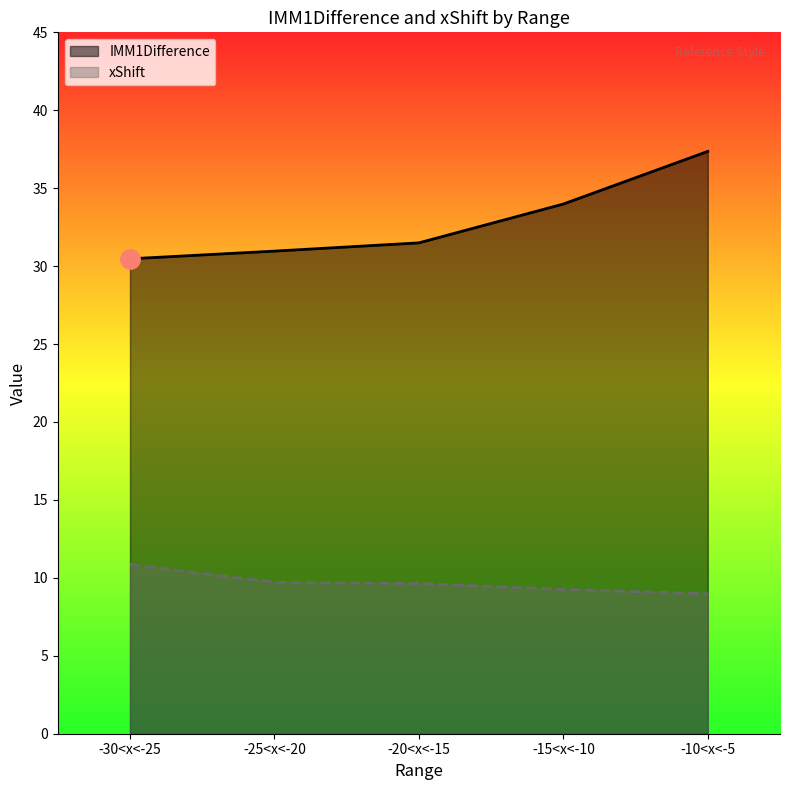

Rank the series by their maximum value, from lowest to highest.

xShift, IMM1Difference